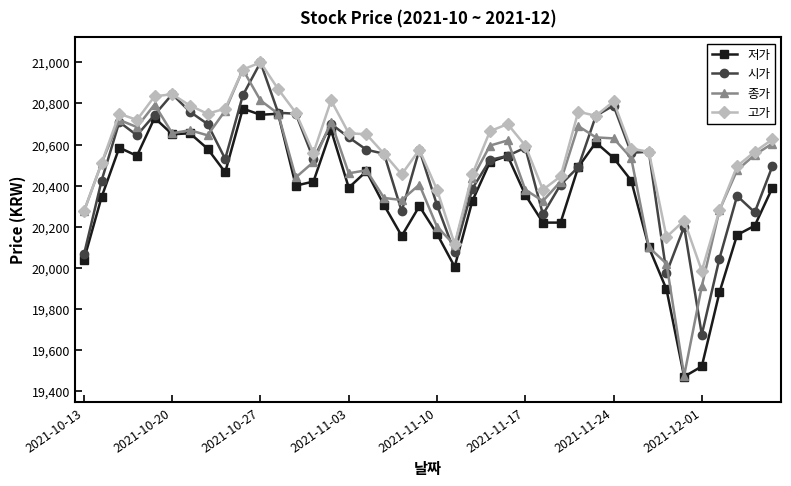

True or false: 시가 has more than 2 points higher than both neighbors.

True